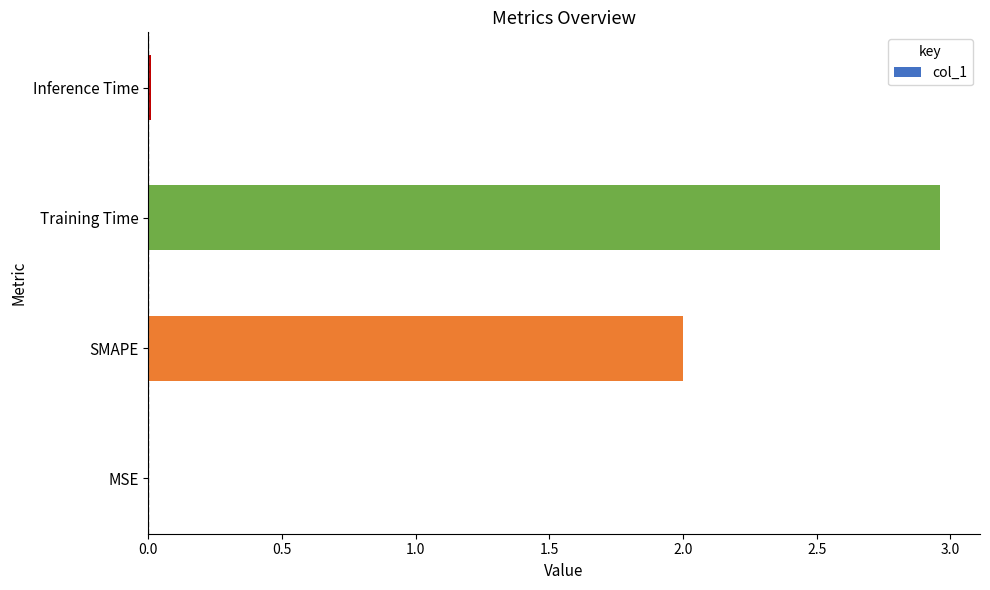

What is the ratio of the value at Training Time to the value at SMAPE?

1.5